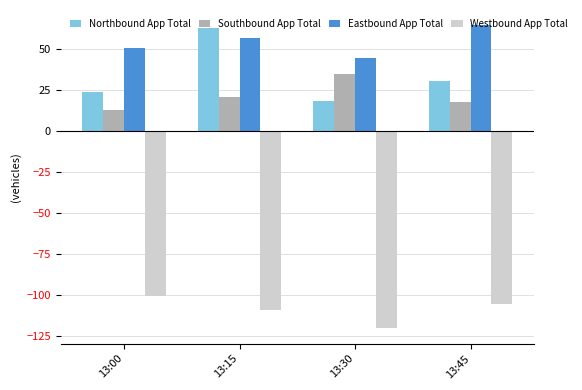

Is it true that Northbound App Total equals 9.5 at 13:30?

False